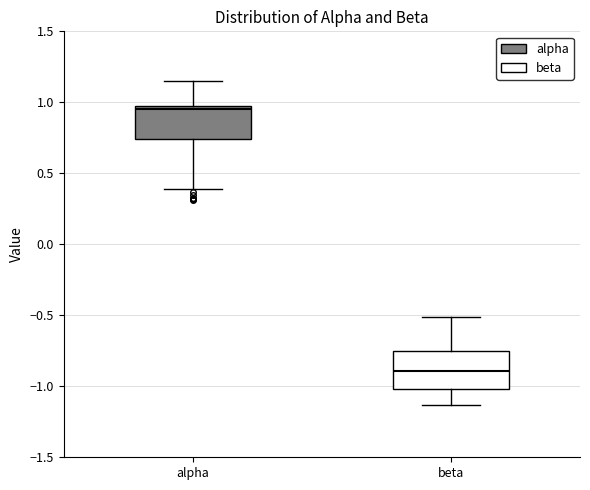

Where does the lower whisker of the box for alpha end on the y-axis? The values are not printed on the chart, so give them approximately, as read against the axis.

0.40